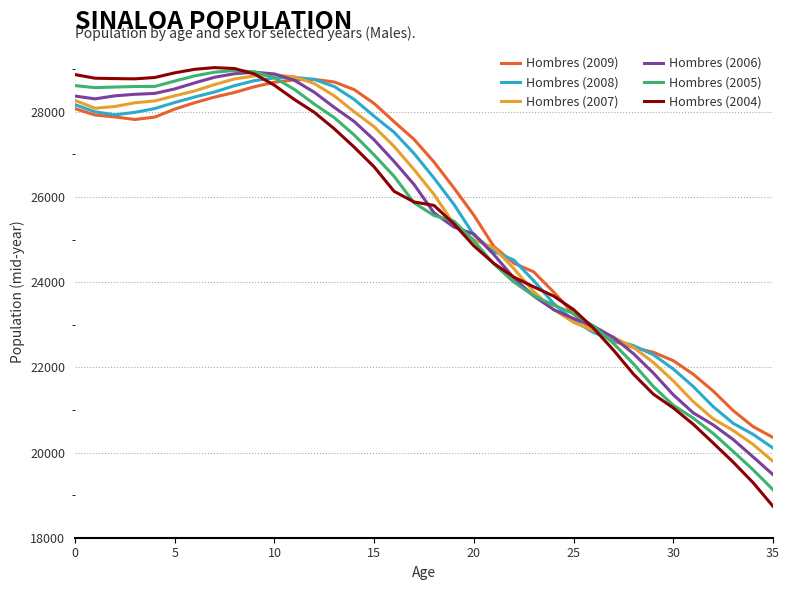

What is the minimum value shown in the chart?

18738